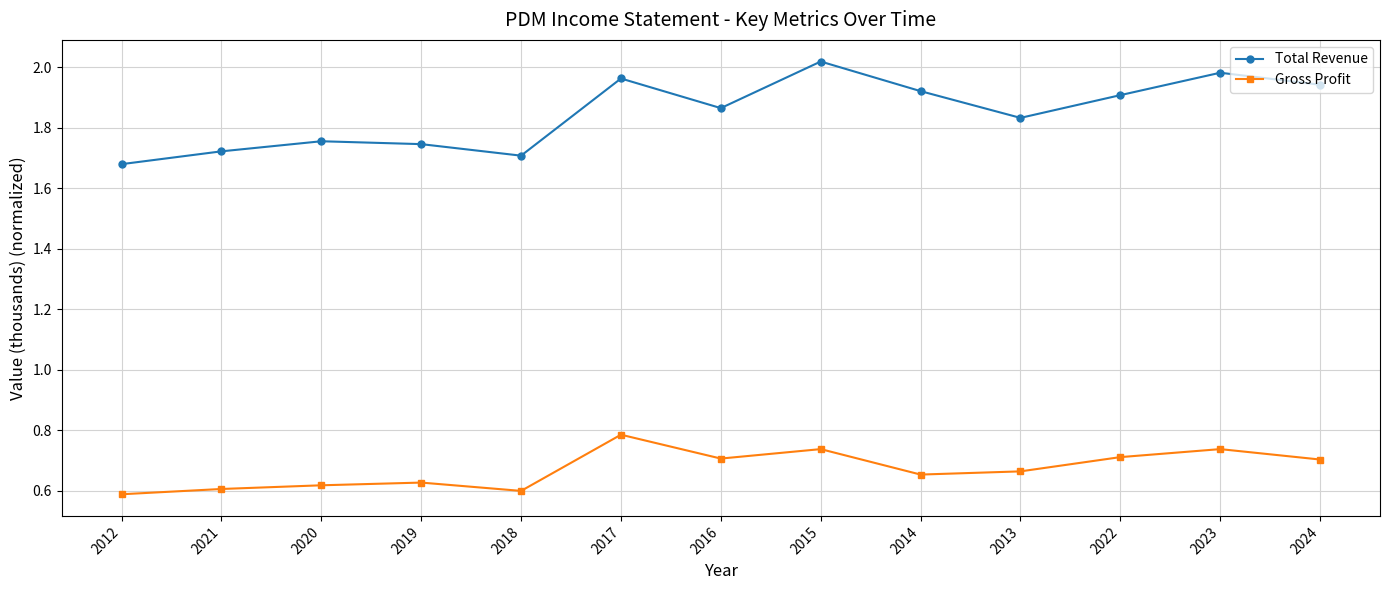

What is the difference between the highest and lowest values at 2021?

1.1